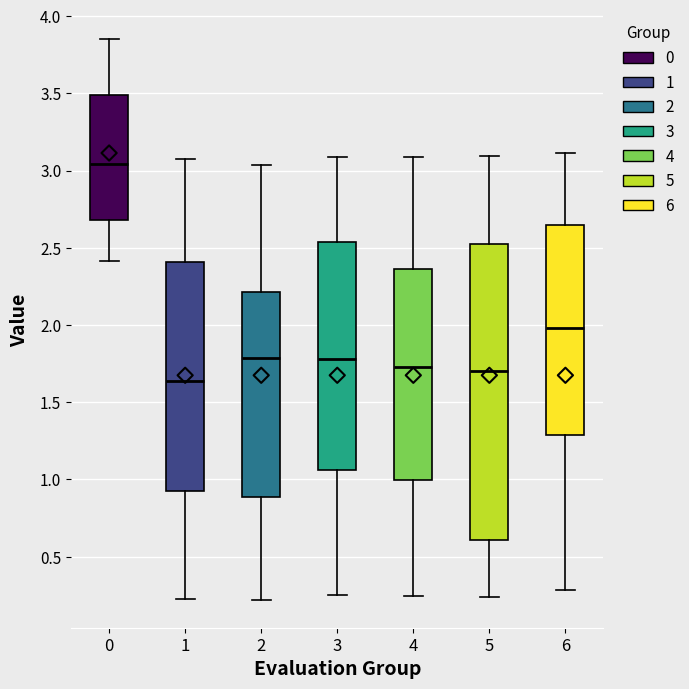

Reading left to right, transcribe this box plot: for each box, give where its median line is, the range the box spans, and where its two whiskers end, as read against the y-axis. The values are not printed on the chart, so give them approximately, as read against the axis.

0: median 3.05, box 2.70 to 3.50, whiskers 2.40 to 3.85
1: median 1.65, box 0.95 to 2.40, whiskers 0.25 to 3.05
2: median 1.80, box 0.90 to 2.20, whiskers 0.20 to 3.05
3: median 1.80, box 1.05 to 2.55, whiskers 0.25 to 3.10
4: median 1.75, box 1.00 to 2.35, whiskers 0.25 to 3.10
5: median 1.70, box 0.60 to 2.50, whiskers 0.25 to 3.10
6: median 2.00, box 1.30 to 2.65, whiskers 0.30 to 3.10